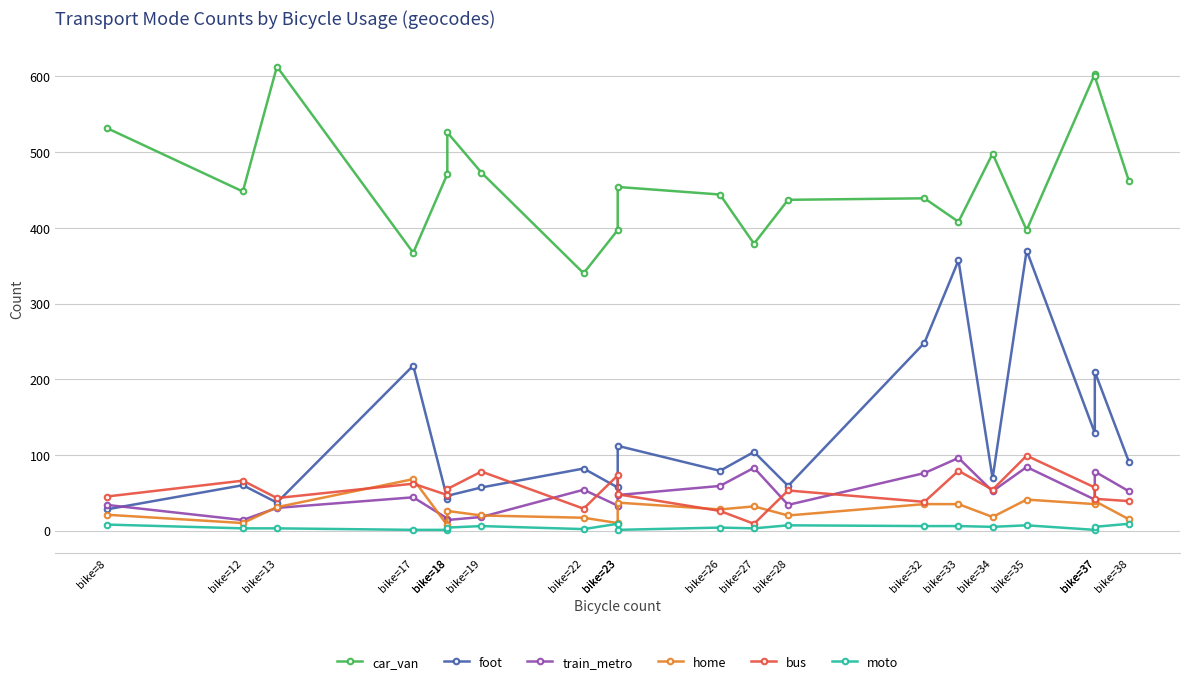

What is the sum of the moto values at bike=33 and bike=38?

15